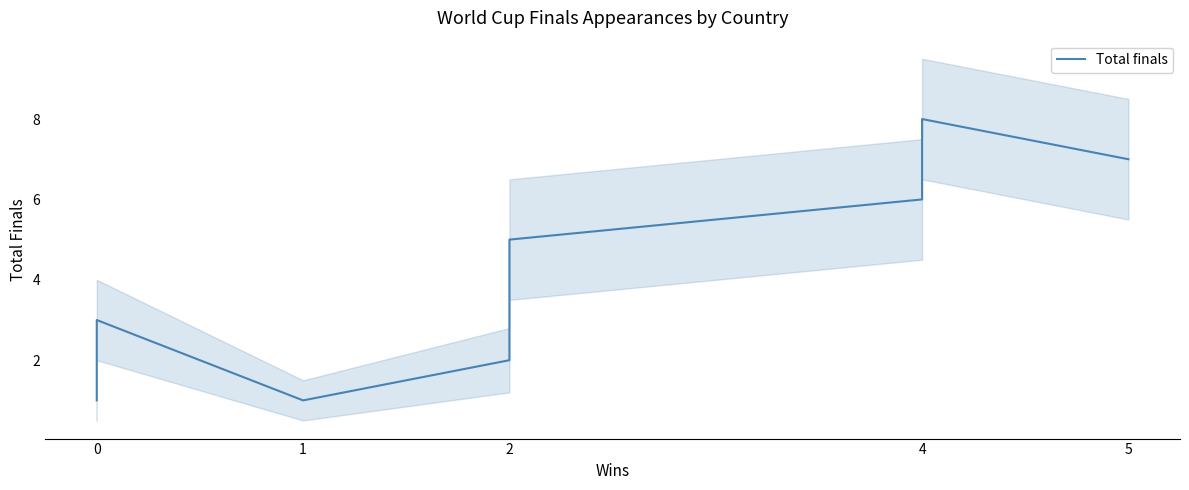

What is the value of the 13th point from the left?

1